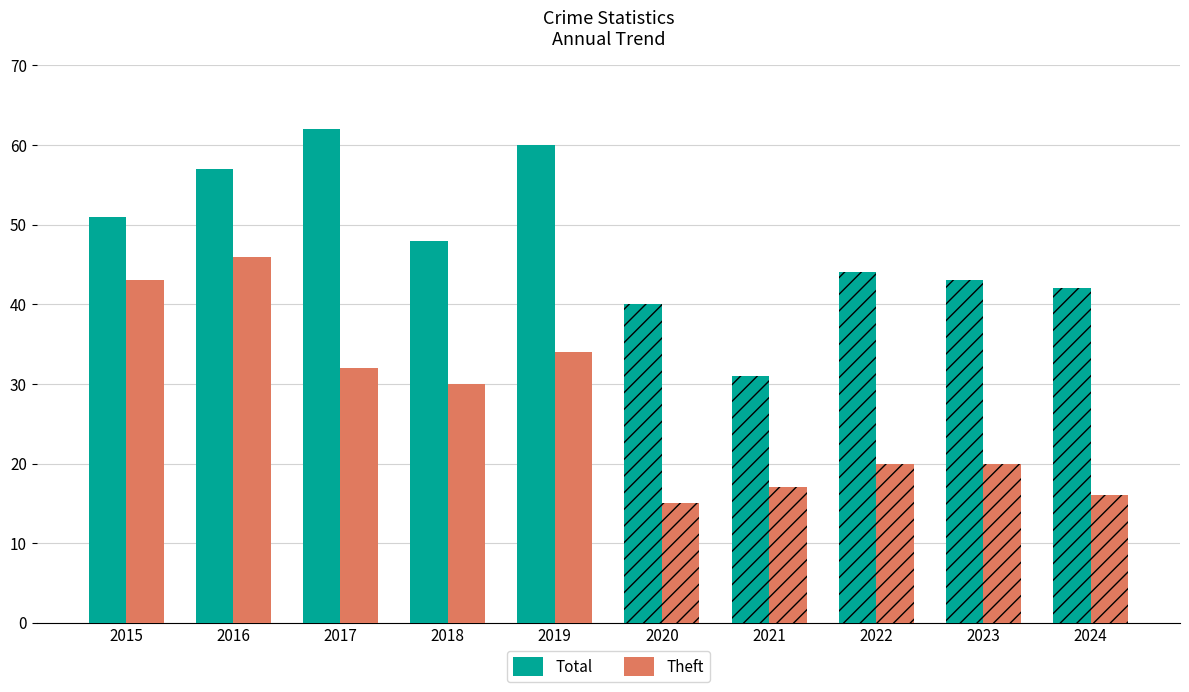

Which series has the largest range (max minus min)?

Theft